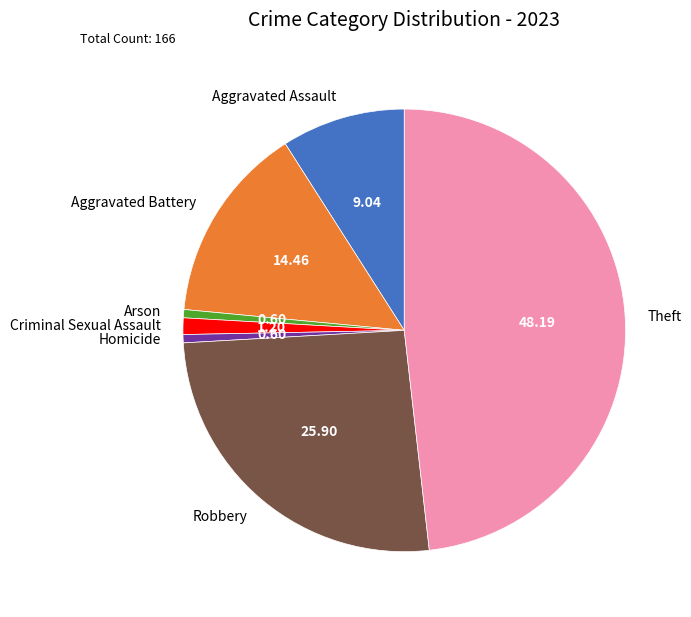

Approximately how many times larger is the value at Arson compared to Homicide?

1.0